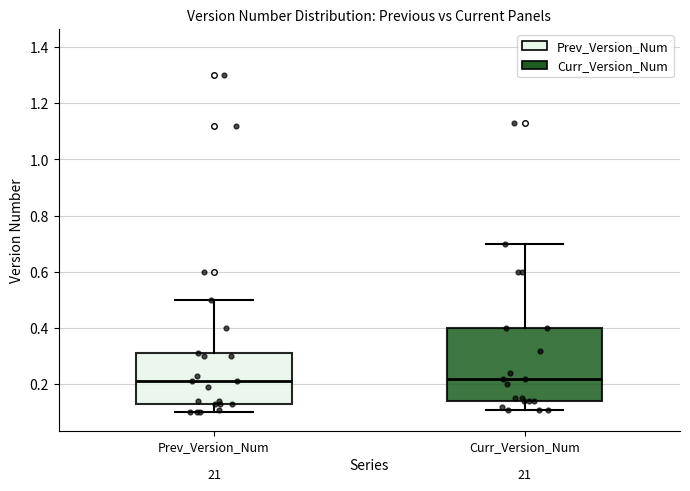

Reading left to right, transcribe this box plot: for each box, give where its median line is, the range the box spans, and where its two whiskers end, as read against the y-axis. The values are not printed on the chart, so give them approximately, as read against the axis.

Prev_Version_Num: median 0.22, box 0.14 to 0.32, whiskers 0.10 to 0.50
Curr_Version_Num: median 0.22, box 0.14 to 0.40, whiskers 0.12 to 0.70